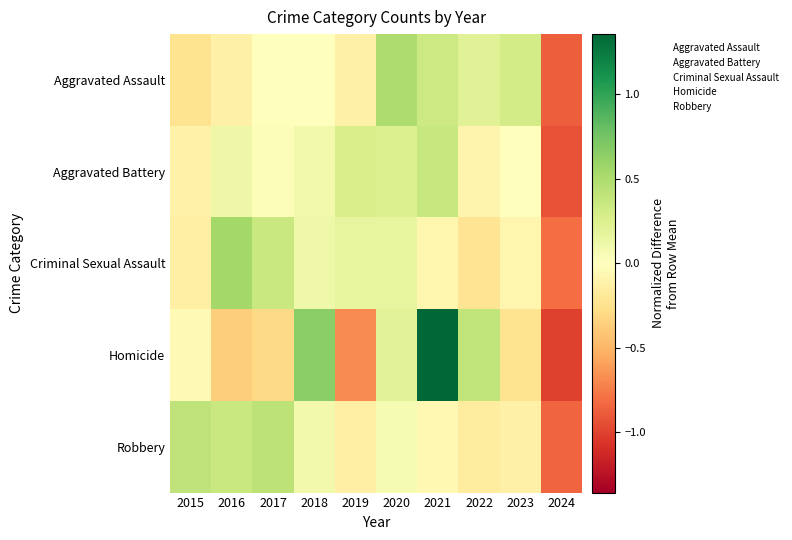

Reading left to right, list all the values displayed in this chart.

Aggravated Assault: 2015=-0.2	2016=-0.1	2017=0.0	2018=0.0	2019=-0.1	2020=0.5	2021=0.3	2022=0.2	2023=0.3	2024=-0.9
Aggravated Battery: 2015=-0.1	2016=0.1	2017=0.0	2018=0.1	2019=0.3	2020=0.3	2021=0.4	2022=-0.1	2023=0.0	2024=-0.9
Criminal Sexual Assault: 2015=-0.1	2016=0.5	2017=0.4	2018=0.1	2019=0.2	2020=0.2	2021=-0.1	2022=-0.2	2023=-0.1	2024=-0.8
Homicide: 2015=-0.0	2016=-0.4	2017=-0.3	2018=0.7	2019=-0.7	2020=0.2	2021=1.4	2022=0.4	2023=-0.2	2024=-1.0
Robbery: 2015=0.4	2016=0.4	2017=0.4	2018=0.1	2019=-0.1	2020=0.1	2021=-0.1	2022=-0.2	2023=-0.1	2024=-0.8